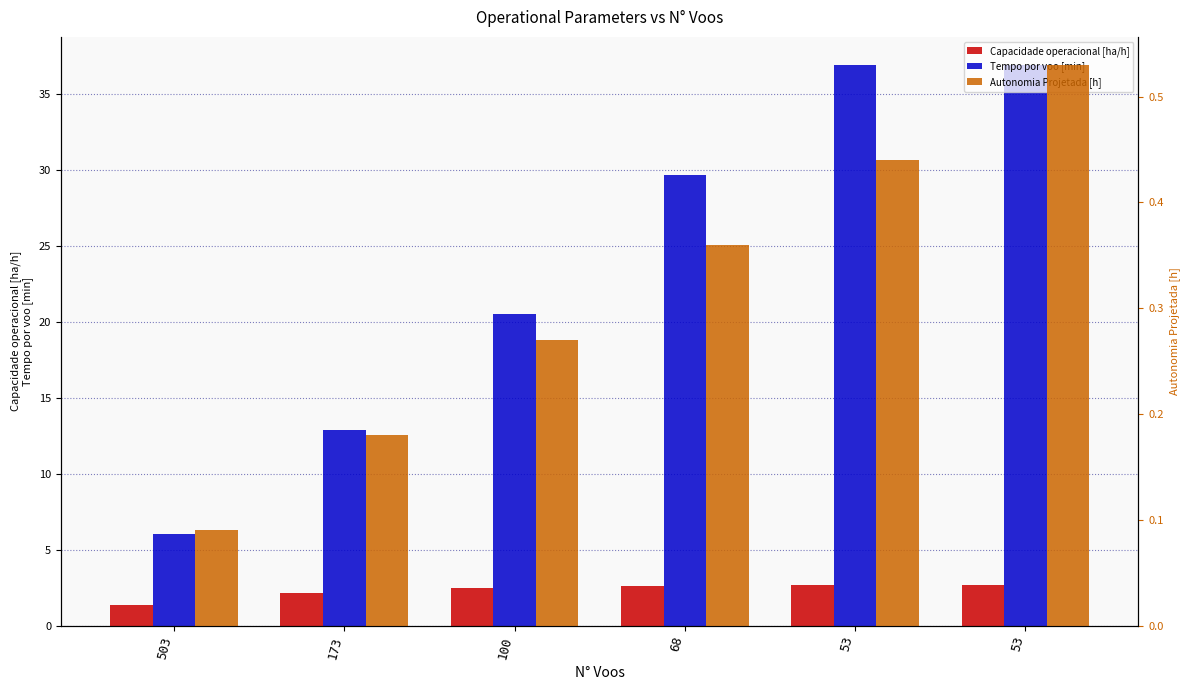

At which category is the sum across all series the highest?

53